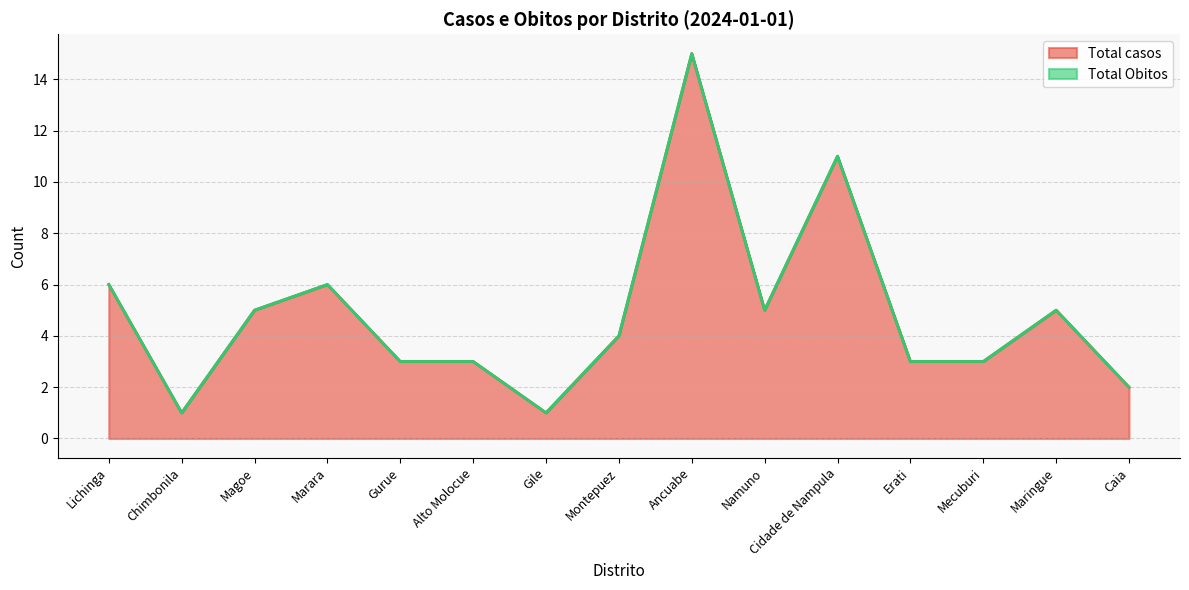

Between Gurue and Marara, which is larger?

Marara